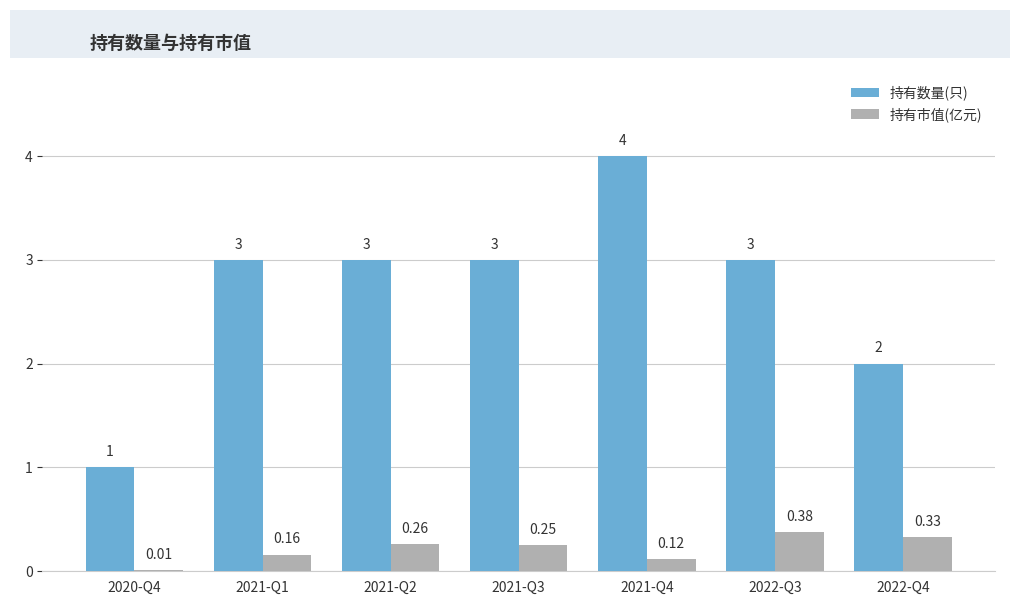

What is the sum of the 持有数量(只) values at 2021-Q2 and 2021-Q1?

6.0